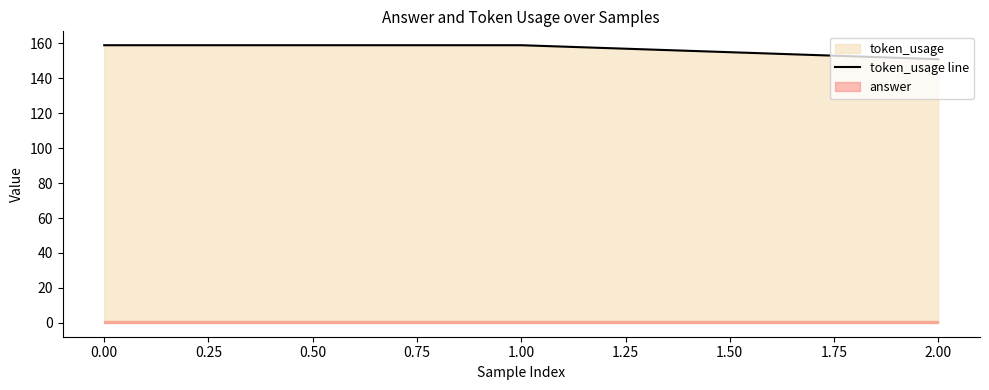

How many lines are shown in the chart?

1